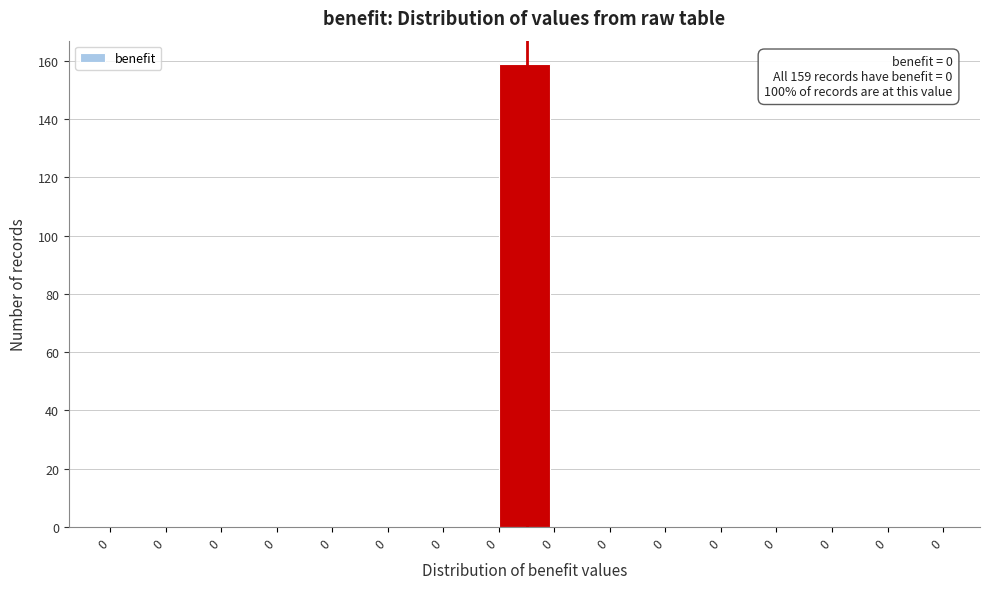

Count the number of data series in this chart.

1